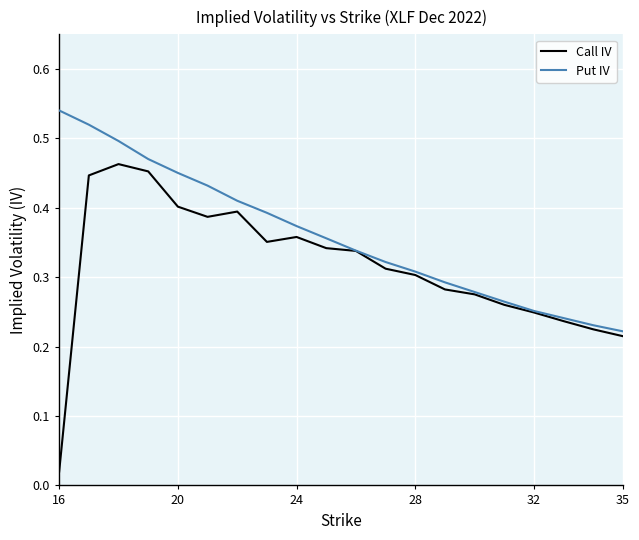

At how many categories does at least one series exceed 0?

20